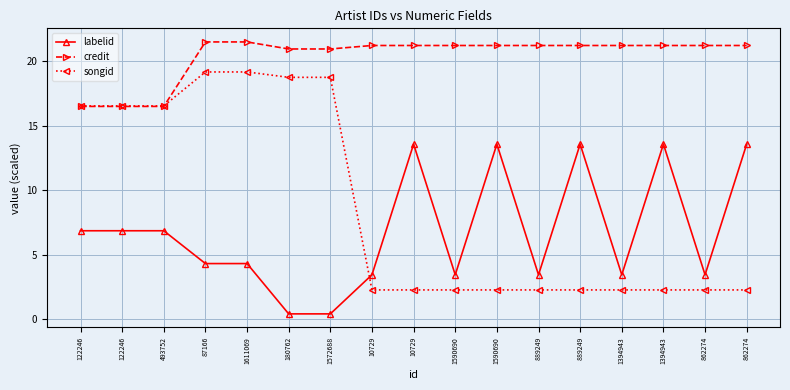

Between which two adjacent categories do songid and credit first intersect?

493752 and 87166